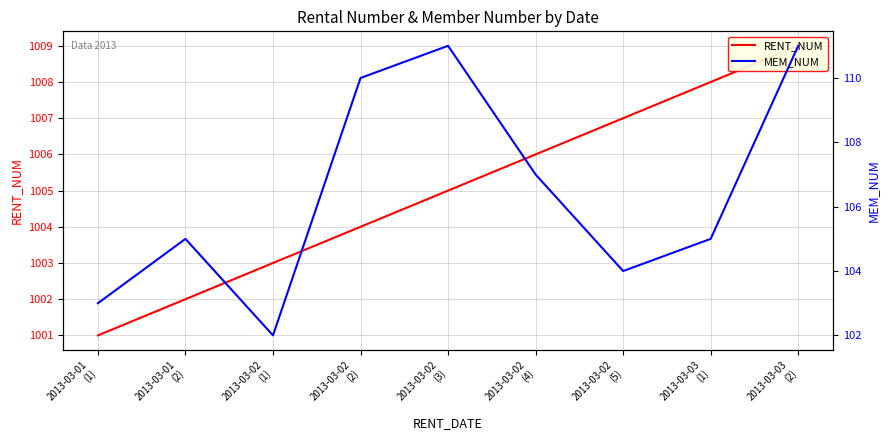

Count the RENT_NUM values in the range 1003 to 1007.

5